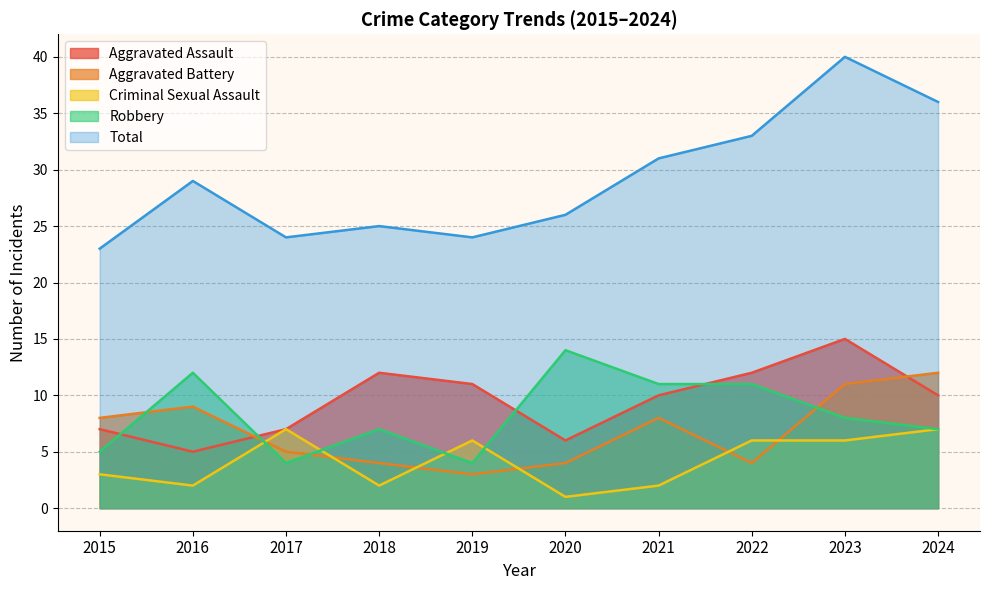

What is the total value across all series at 2024?

72